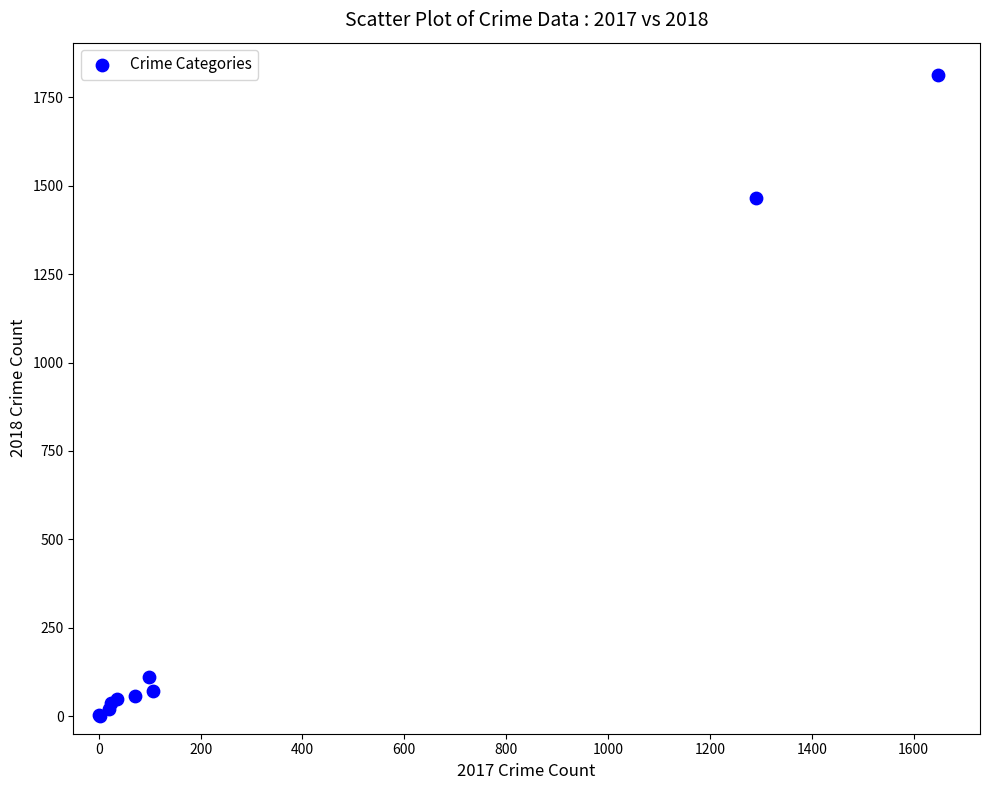

What Y value in the scatter plot is closest to 907?

1465